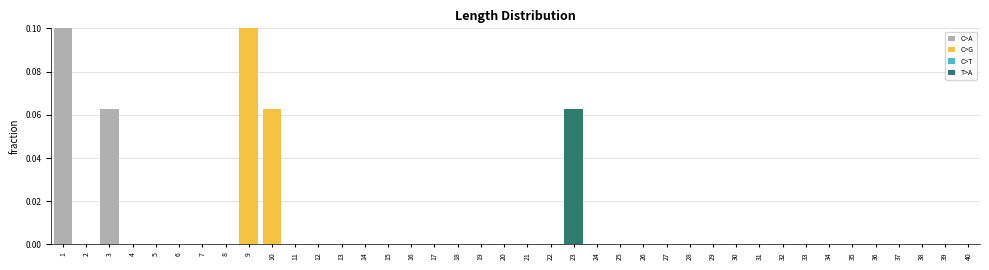

Reading left to right, what are all the values shown in this chart?

1=0.1	2=0.0	3=0.1	4=0.0	5=0.0	6=0.0	7=0.0	8=0.0	9=0.1	10=0.1	11=0.0	12=0.0	13=0.0	14=0.0	15=0.0	16=0.0	17=0.0	18=0.0	19=0.0	20=0.0	21=0.0	22=0.0	23=0.1	24=0.0	25=0.0	26=0.0	27=0.0	28=0.0	29=0.0	30=0.0	31=0.0	32=0.0	33=0.0	34=0.0	35=0.0	36=0.0	37=0.0	38=0.0	39=0.0	40=0.0